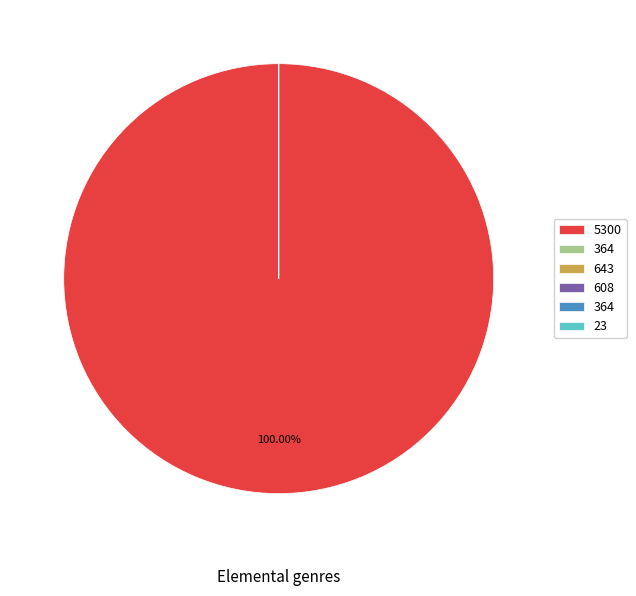

Is there any slice that represents more than half of the pie?

Yes